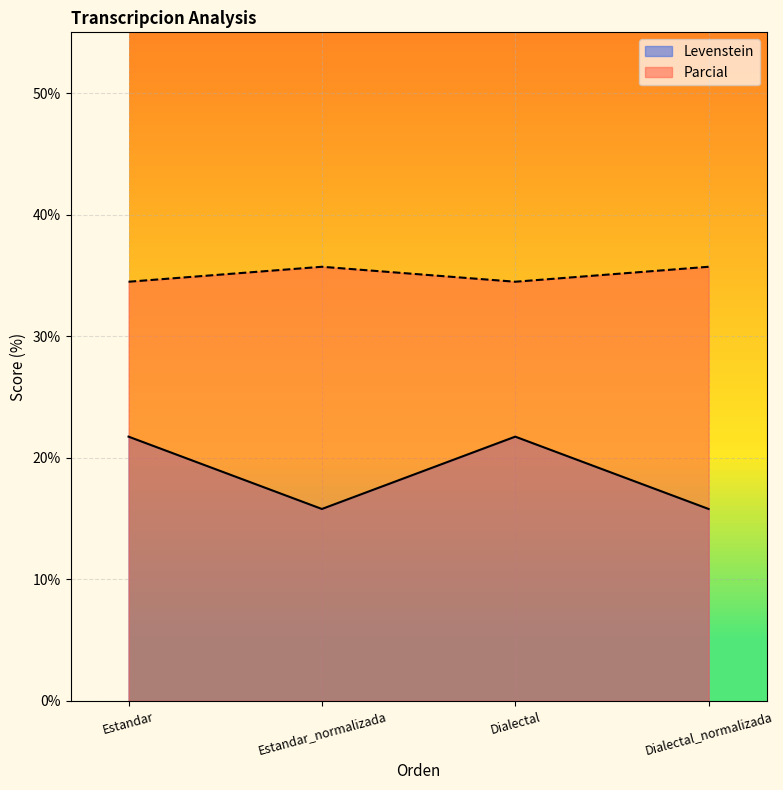

Reading left to right, what are all the values shown in this chart?

Levenstein: Estandar=21.7	Estandar_normalizada=15.8	Dialectal=21.7	Dialectal_normalizada=15.8
Parcial: Estandar=34.5	Estandar_normalizada=35.7	Dialectal=34.5	Dialectal_normalizada=35.7